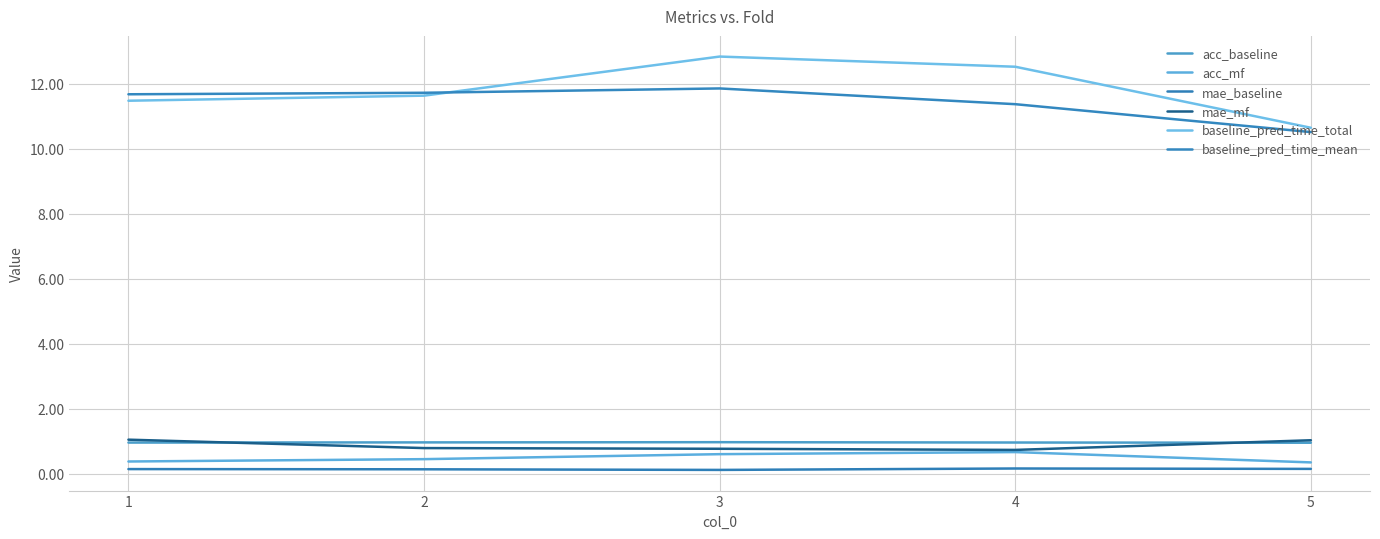

Count the number of data series in this chart.

6